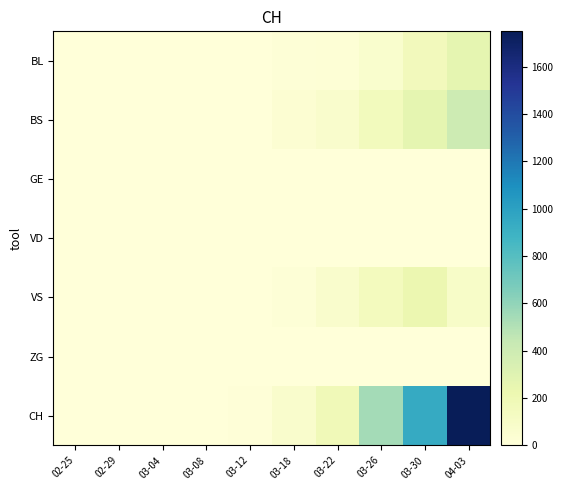

Which series has the largest total across all categories?

CH